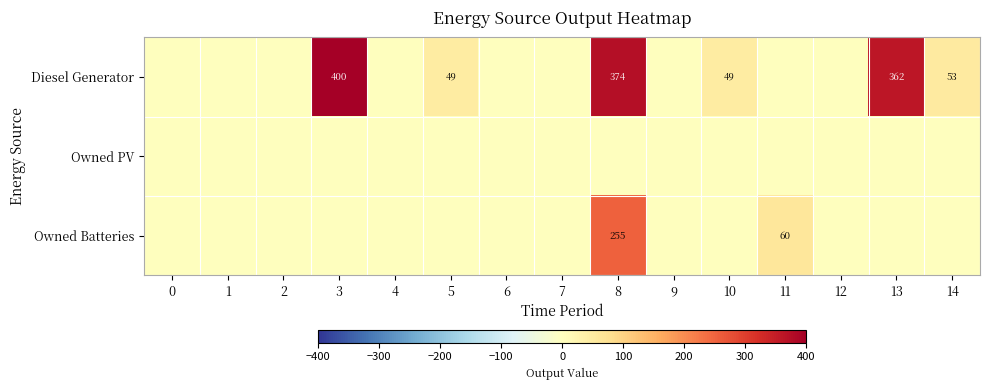

True or false: Owned Batteries has a value of 60 at 11.

True